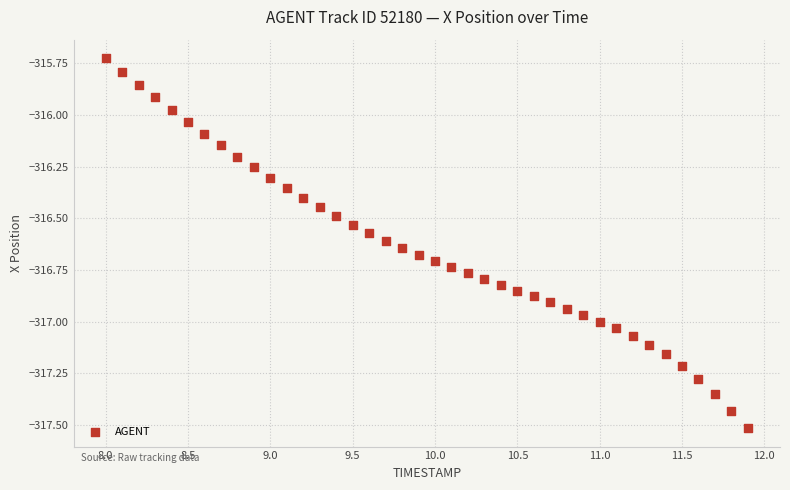

What is the range of X values (max minus min)?

3.9